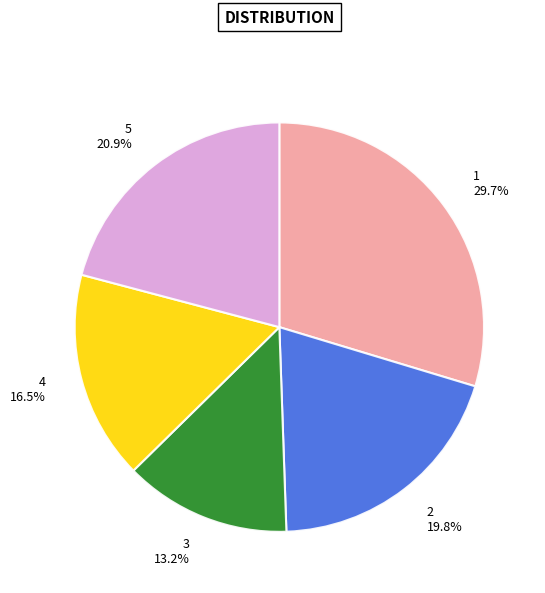

What portion of the pie excludes 1?

70.3%